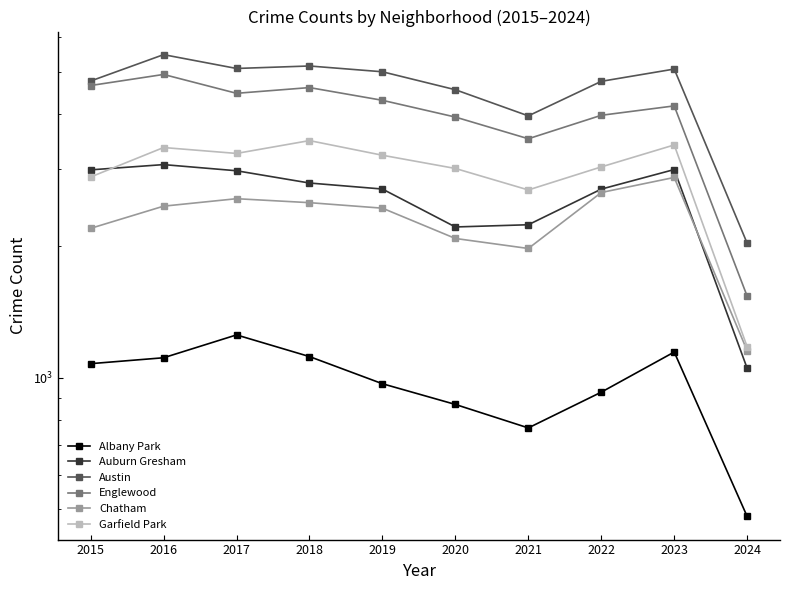

Reading left to right, list all the values displayed in this chart.

Albany Park: 2015=1076	2016=1110	2017=1252	2018=1117	2019=968	2020=868	2021=767	2022=926	2023=1144	2024=481
Auburn Gresham: 2015=2987	2016=3071	2017=2973	2018=2787	2019=2700	2020=2211	2021=2237	2022=2699	2023=2992	2024=1050
Austin: 2015=4770	2016=5481	2017=5096	2018=5163	2019=5008	2020=4556	2021=3970	2022=4762	2023=5080	2024=2029
Englewood: 2015=4658	2016=4938	2017=4471	2018=4608	2019=4309	2020=3945	2021=3519	2022=3982	2023=4184	2024=1535
Chatham: 2015=2195	2016=2467	2017=2566	2018=2513	2019=2441	2020=2081	2021=1974	2022=2651	2023=2870	2024=1152
Garfield Park: 2015=2877	2016=3360	2017=3257	2018=3485	2019=3226	2020=3009	2021=2687	2022=3034	2023=3406	2024=1176